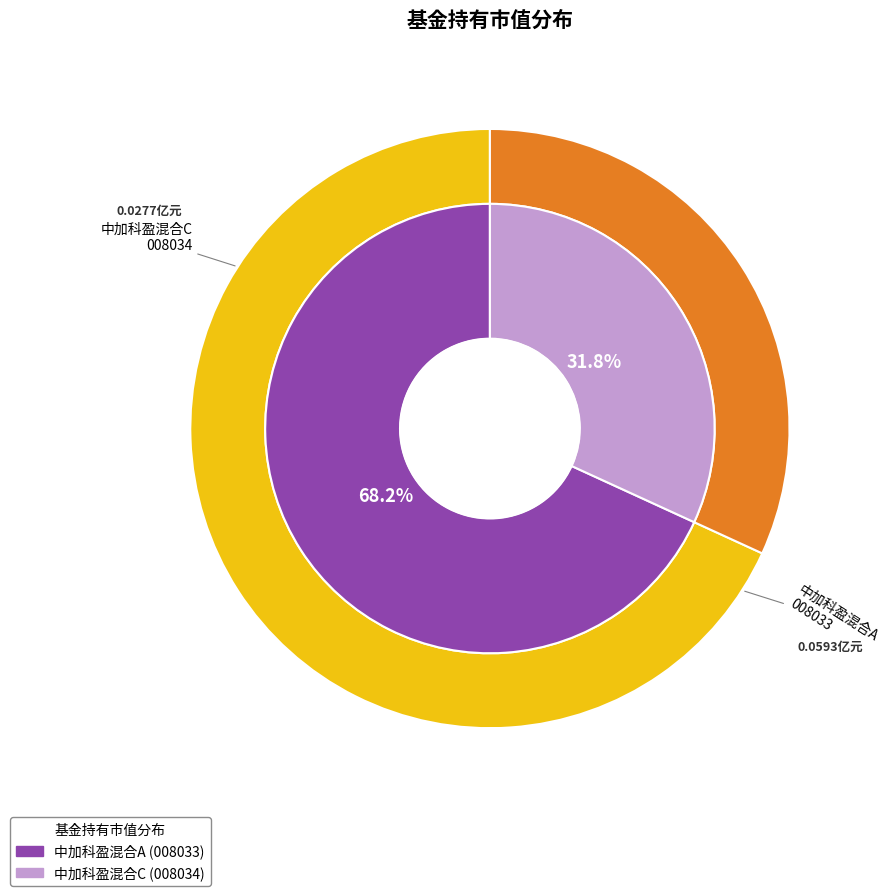

How much of the chart is everything except 中加科盈混合C?

68.2%